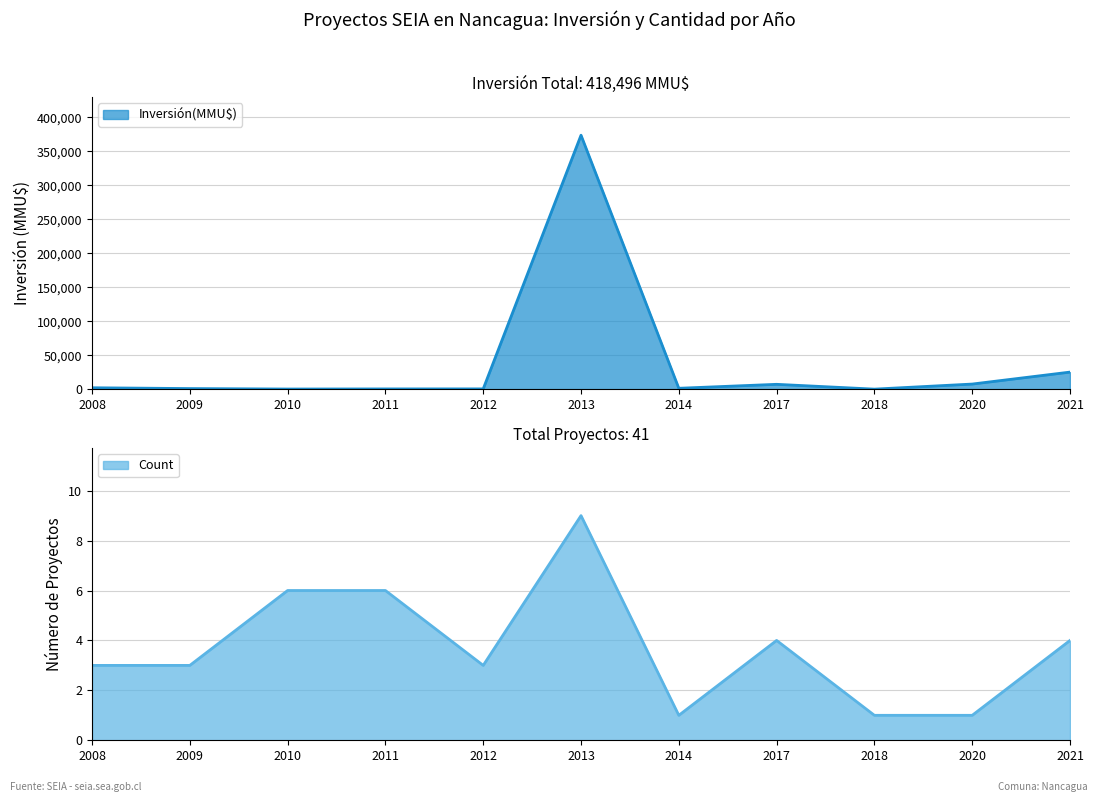

True or false: Count has a value of 4 at 2008.

False